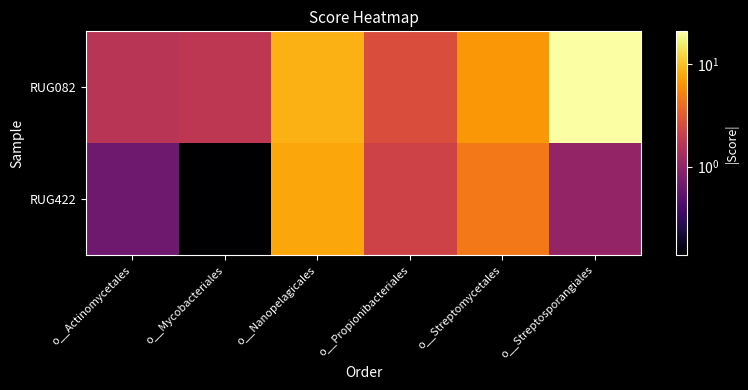

List the series in order of their overall mean, lowest first.

RUG422, RUG082